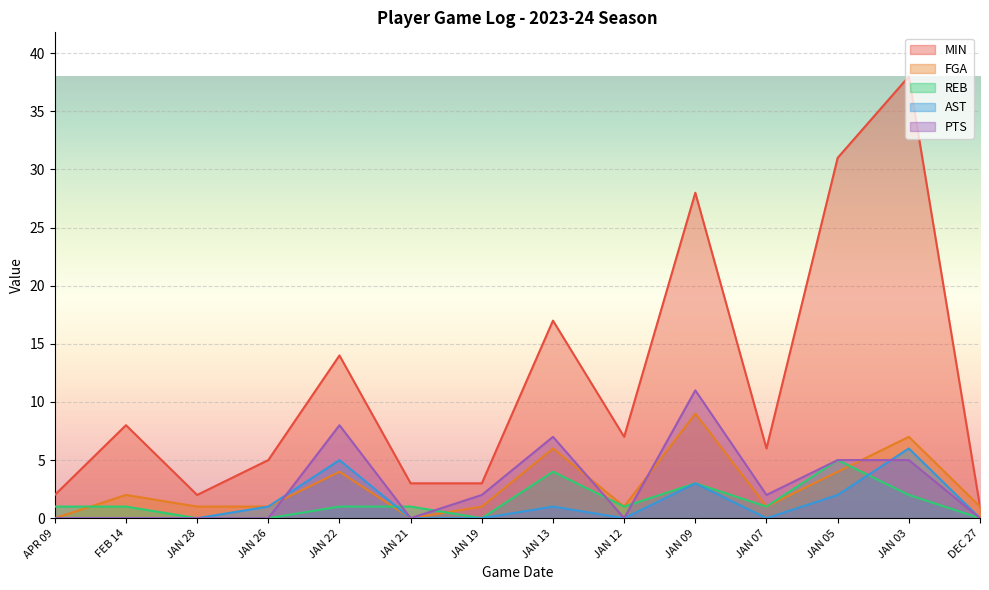

True or false: MIN has more than 0 points higher than both neighbors.

True